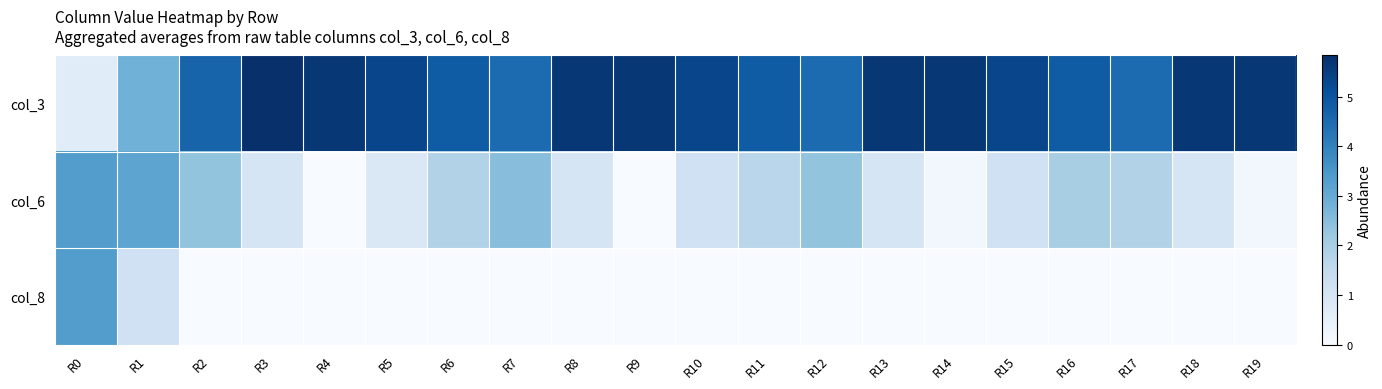

Between R5 and R12, which series saw the biggest shift?

col_6